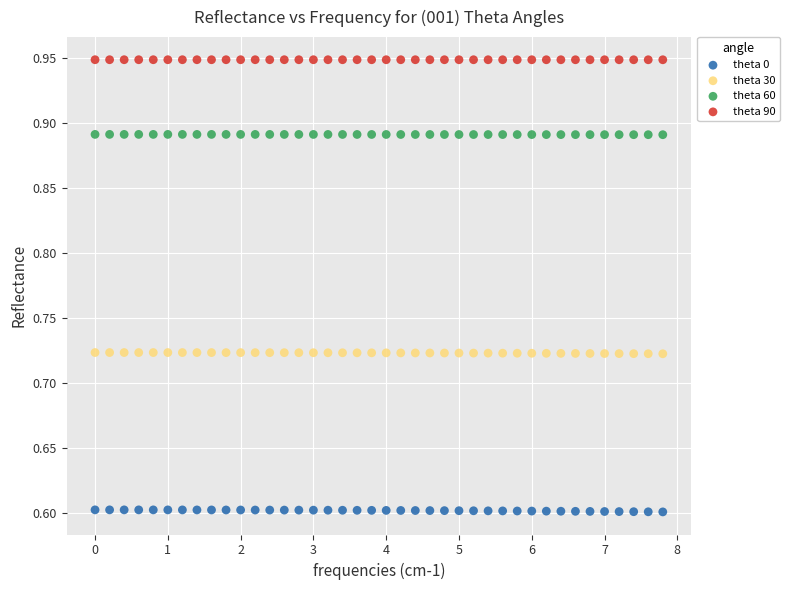

Which series reaches the minimum Y coordinate?

theta 0